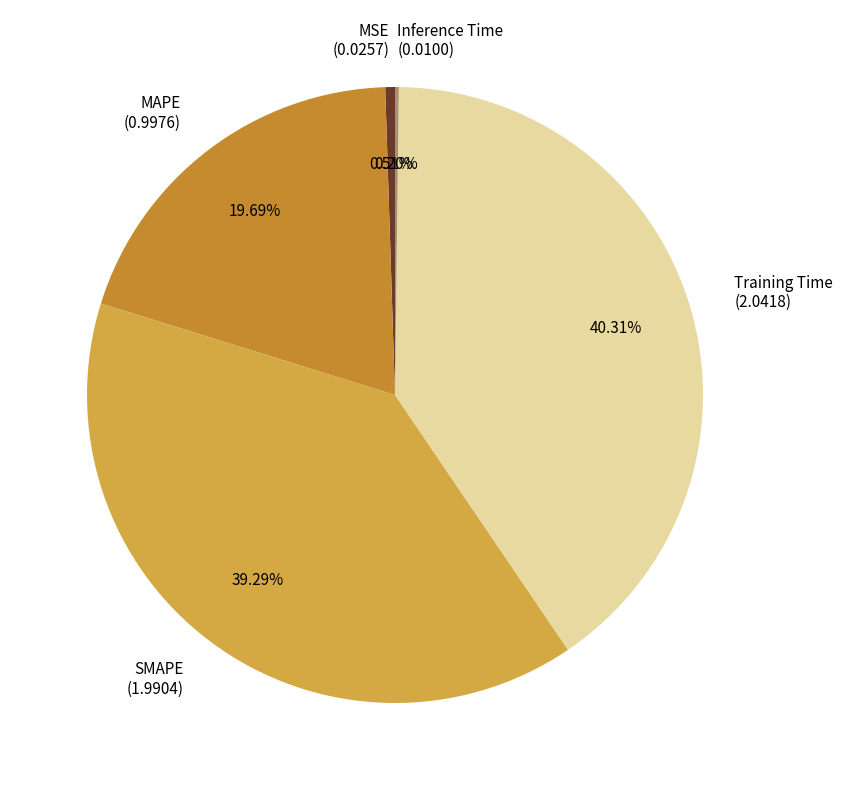

Is the sum of Training Time and MSE greater than half?

No